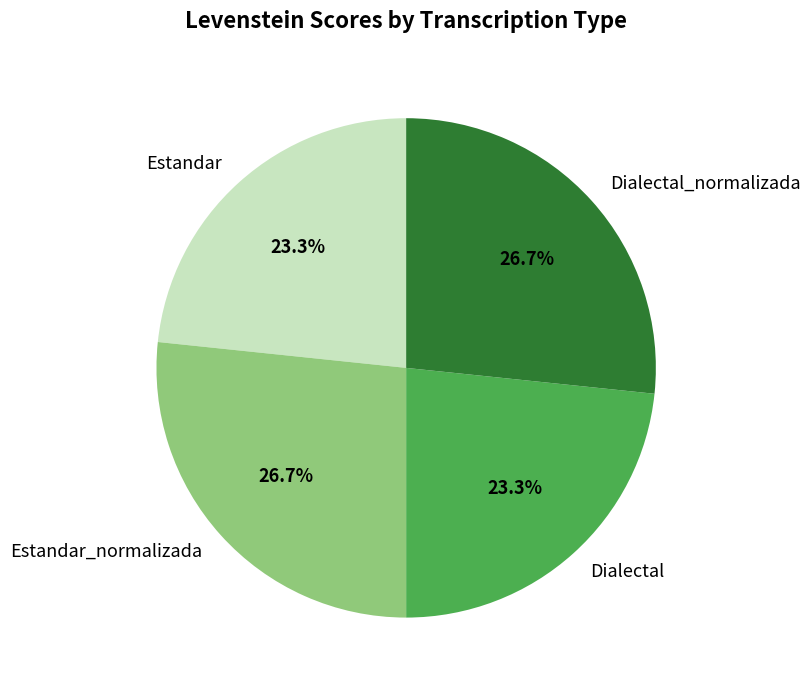

Between Estandar and Estandar_normalizada, which is larger?

Estandar_normalizada